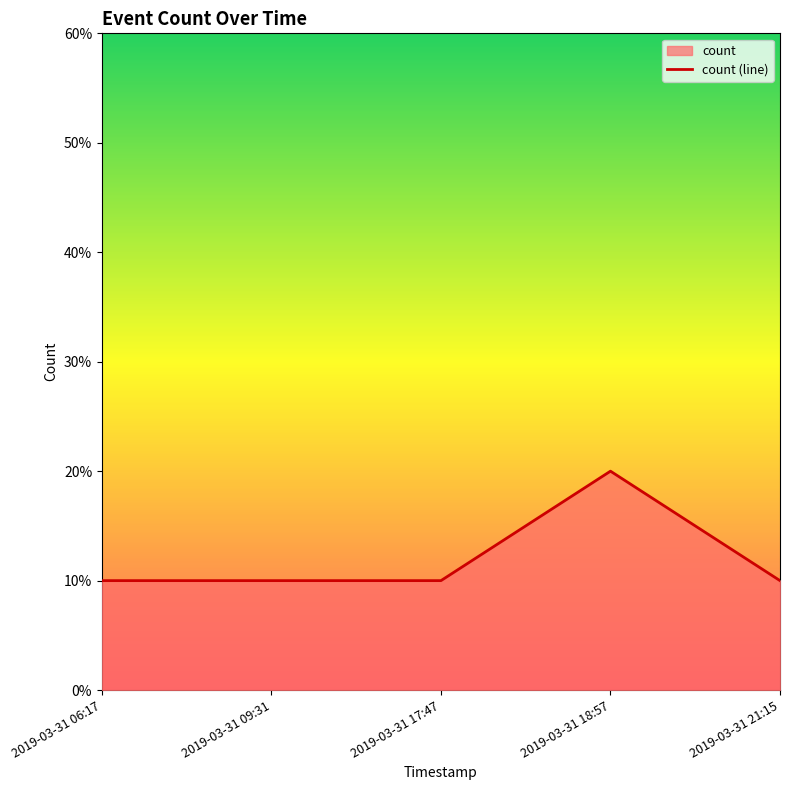

At which category does the data reach its first local peak?

2019-03-31 18:57